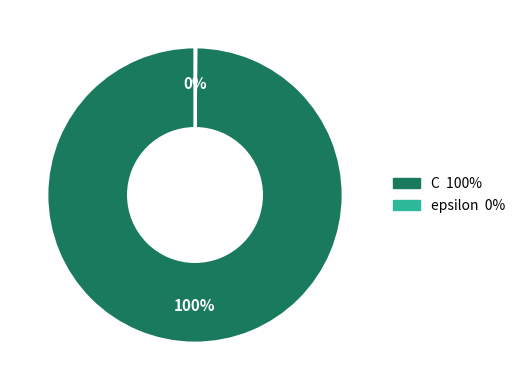

Is there a majority slice in this chart?

Yes